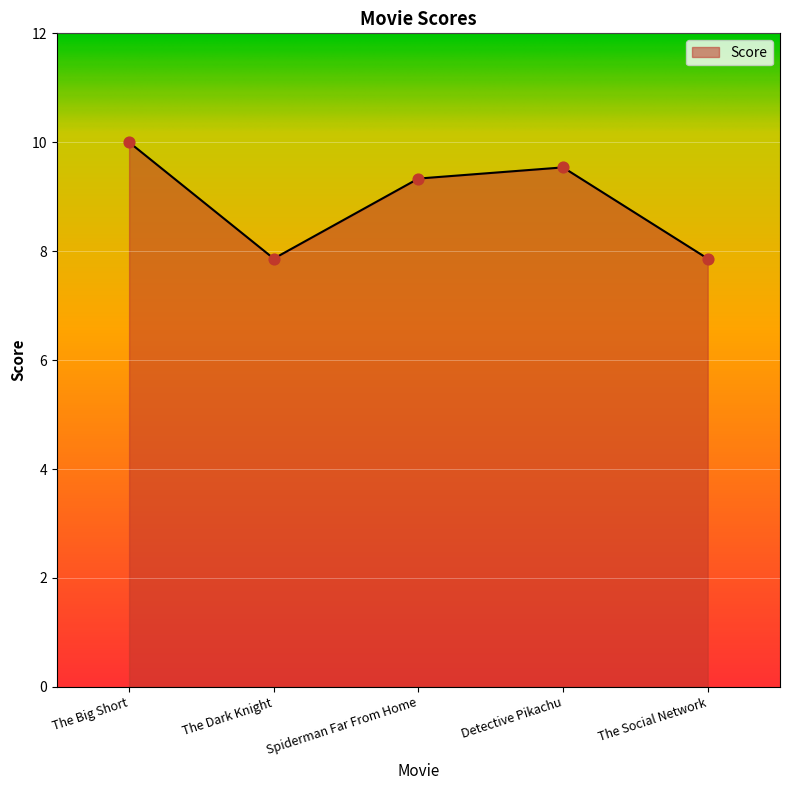

Which has a higher value, Spiderman Far From Home or The Social Network?

Spiderman Far From Home